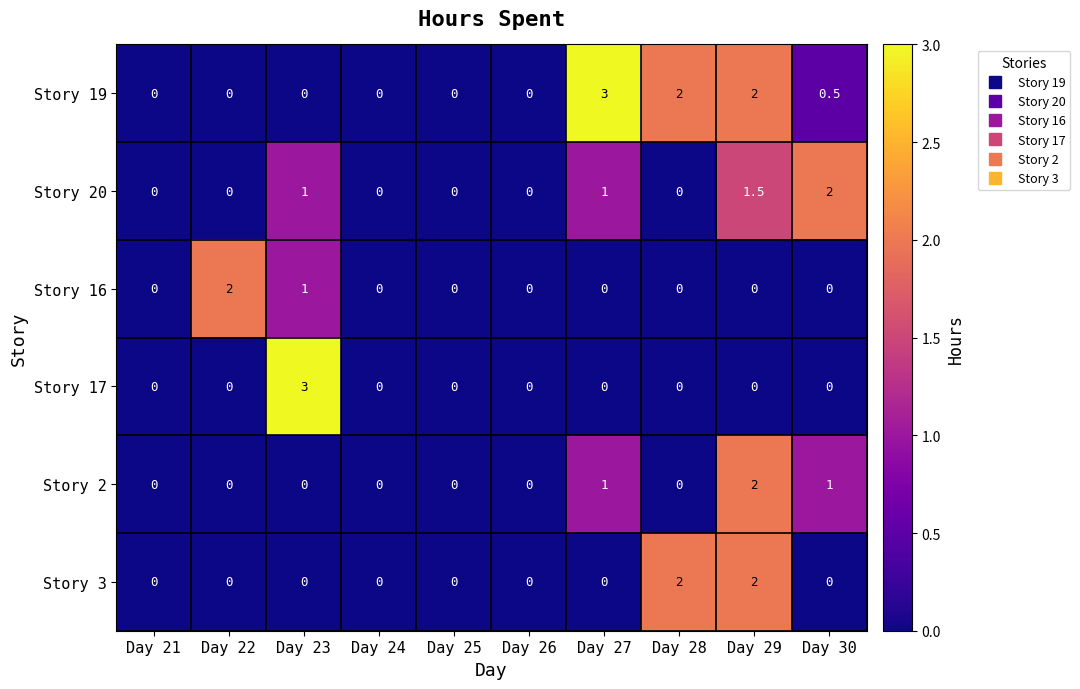

Between Day 22 and Day 25, which series saw the biggest shift?

Story 16